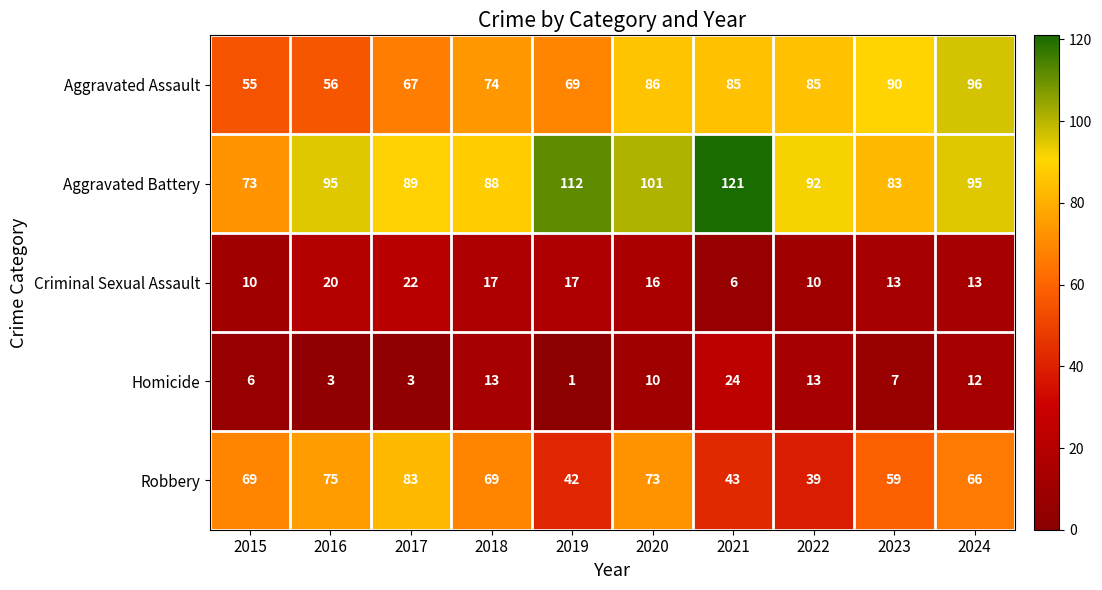

The Robbery series shows 18 at 2017. True or false?

False